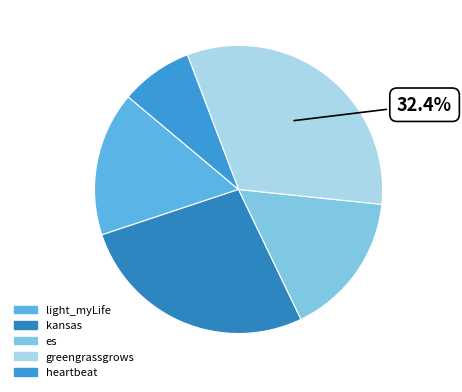

What percentage is the light_myLife slice, to the nearest percent?

16%